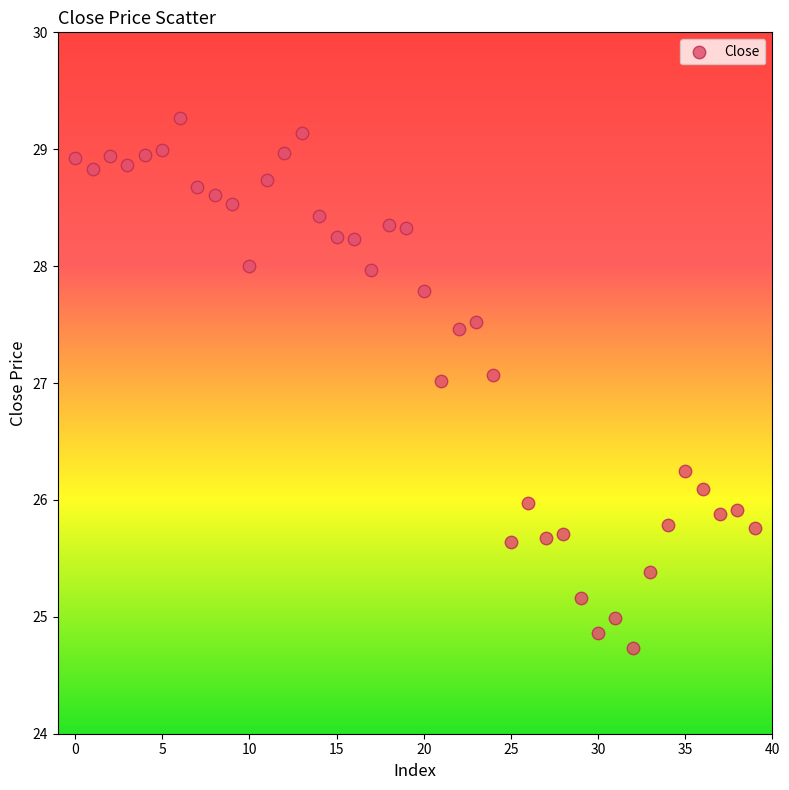

What is the range of Y values (max minus min)?

4.5